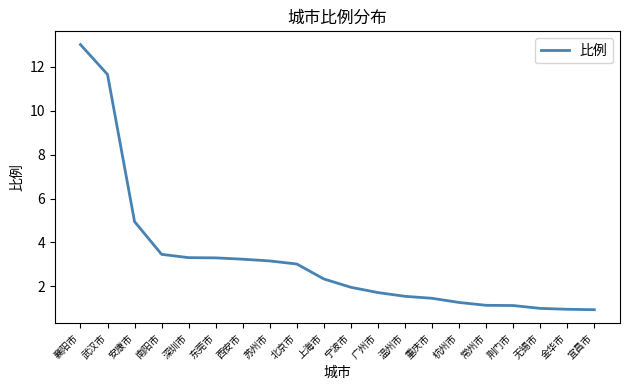

At which label is the value closest to 6?

安康市